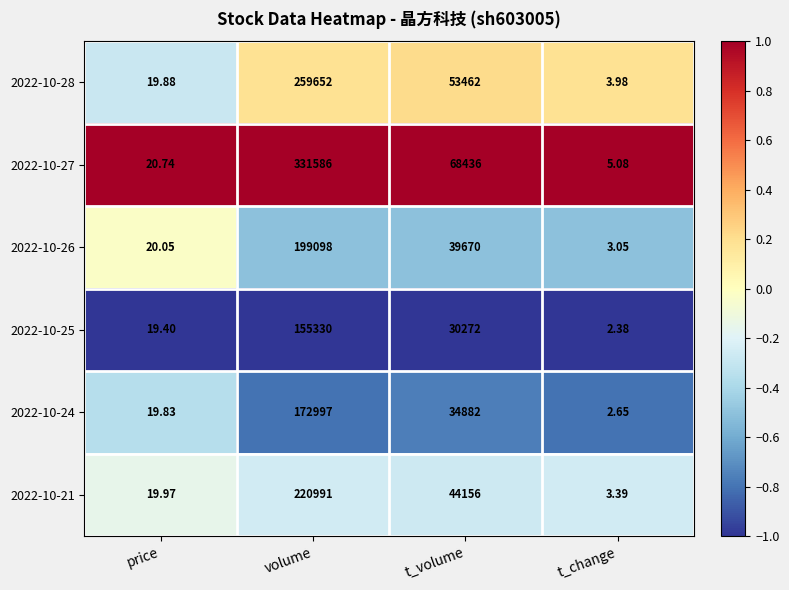

Where is 2022-10-26 nearest to the value 99550?

t_volume